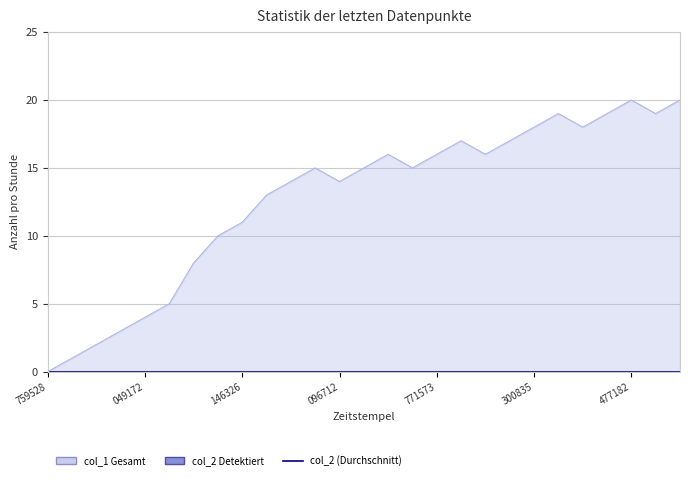

True or false: the data shows 10 at 1608139318.

True